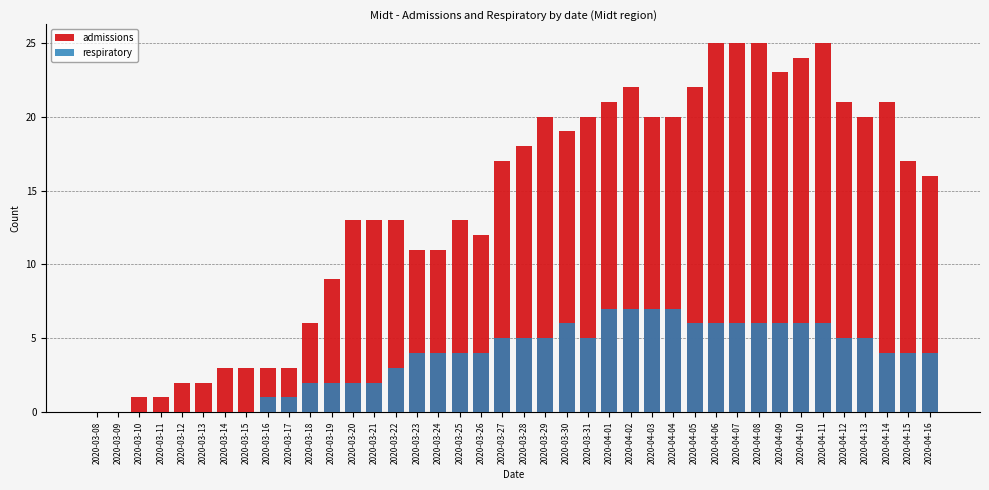

Which series has the widest spread of values?

admissions